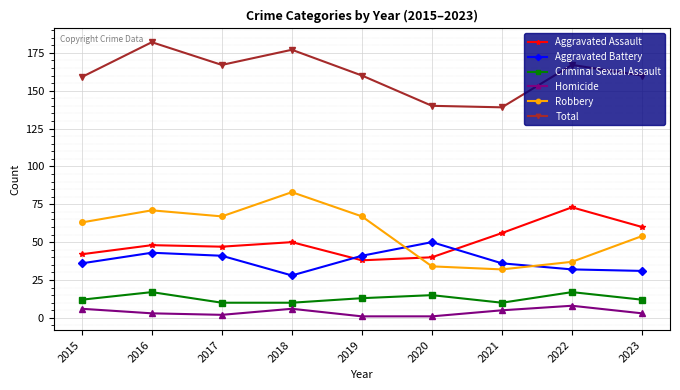

In Total, how many points are higher than both neighbors (excluding endpoints)?

3